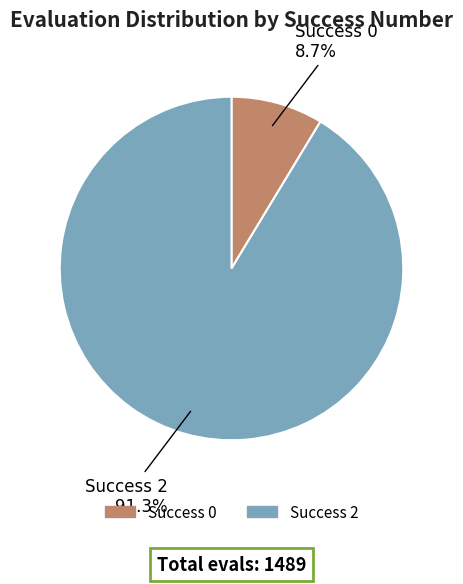

Is there a majority slice in this chart?

Yes